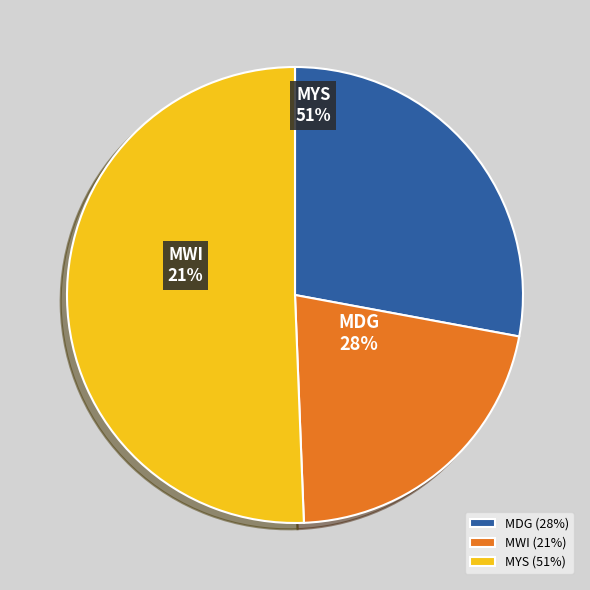

What is the ratio of the value at MWI to the value at MYS?

0.4